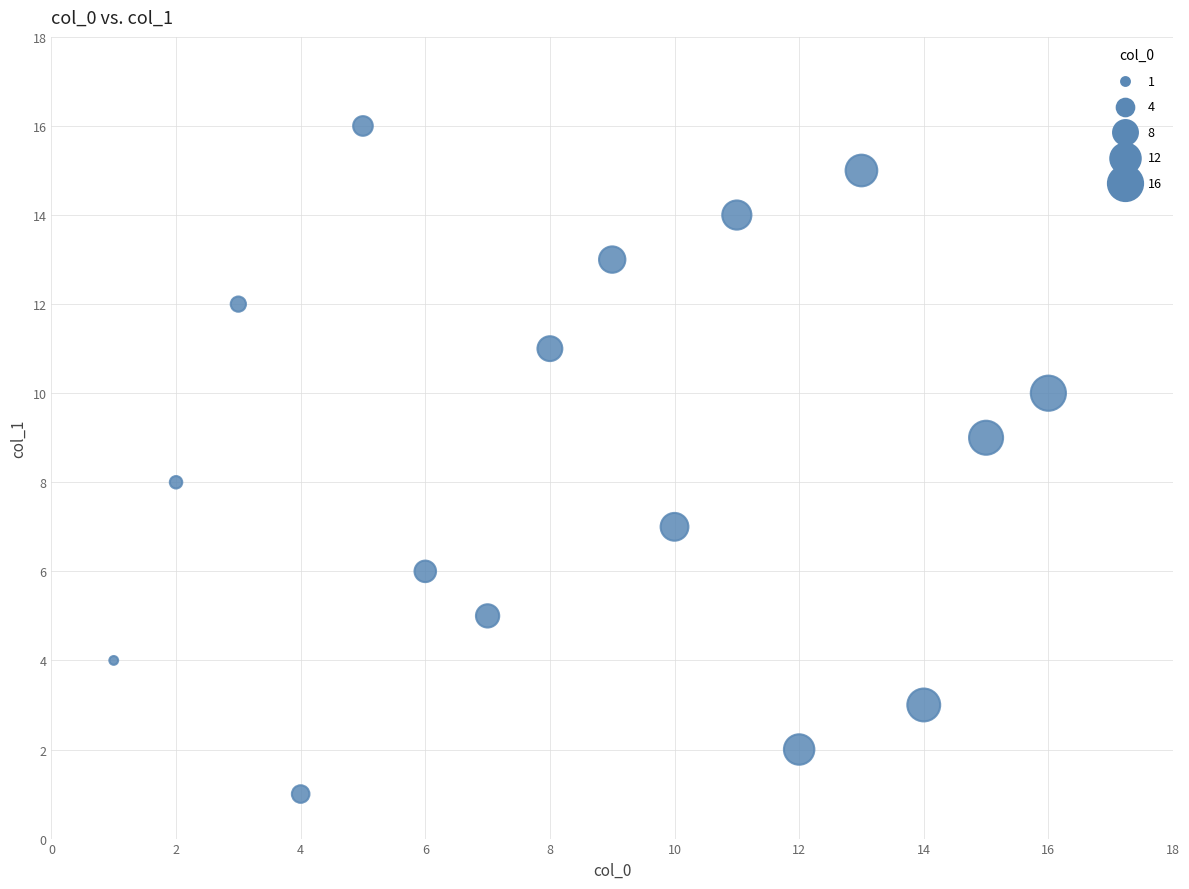

What is the range of Y values (max minus min)?

15